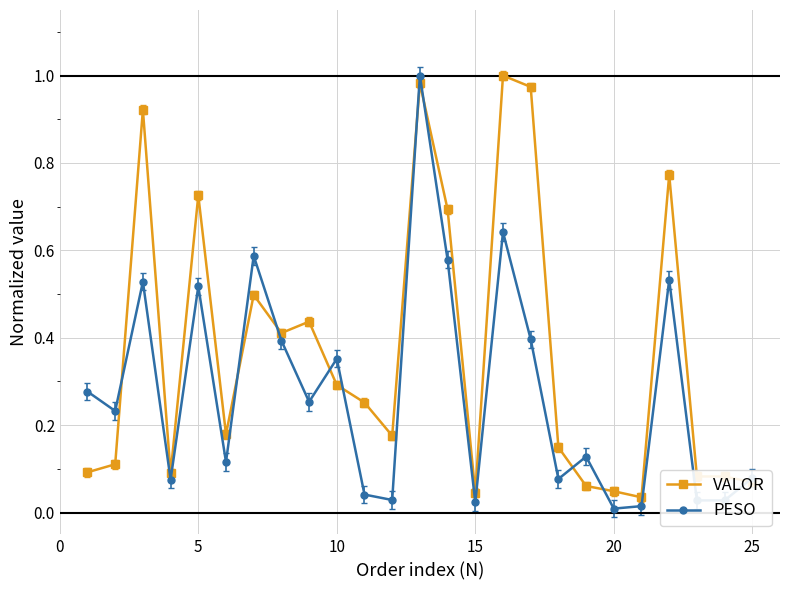

List the series in order of their overall mean, lowest first.

PESO, VALOR